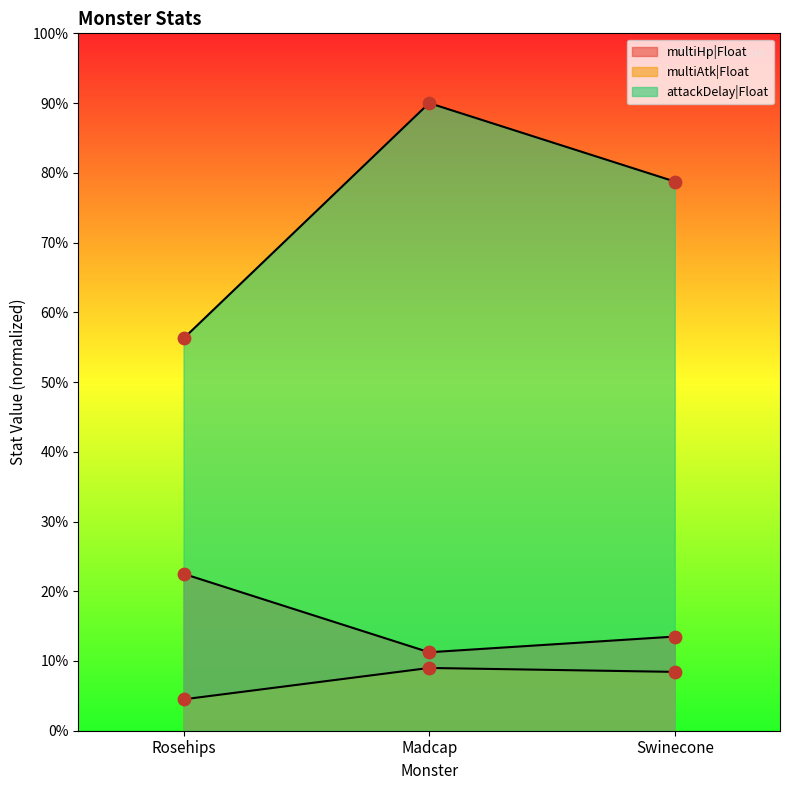

Which series has the largest total across all categories?

attackDelay|Float